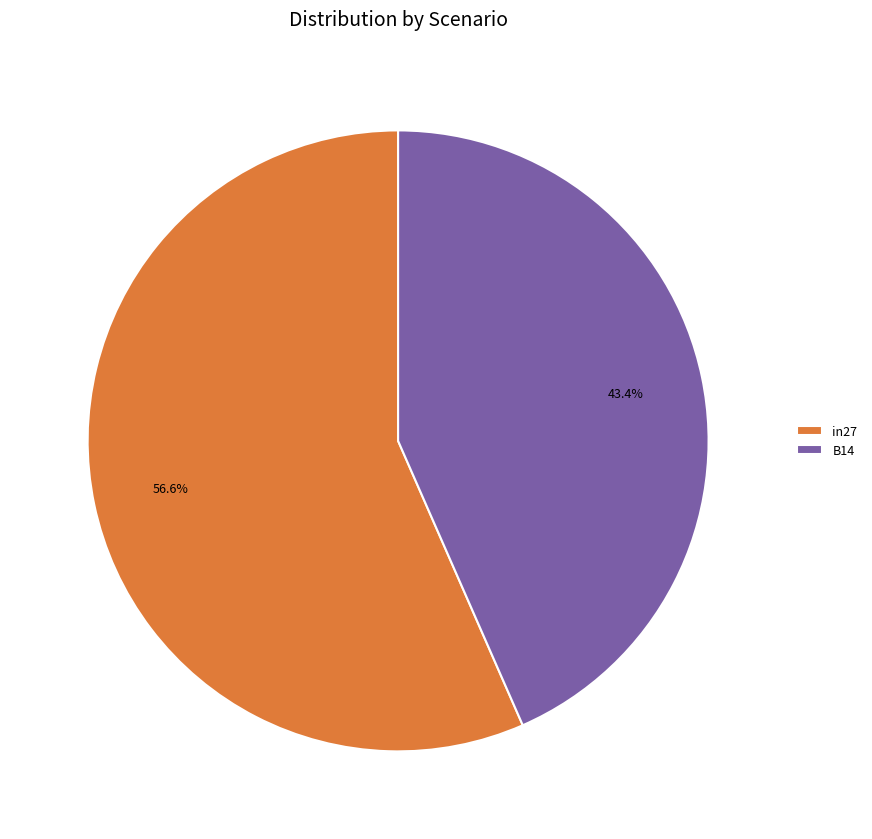

Approximately how many times larger is the value at B14 compared to in27?

0.8